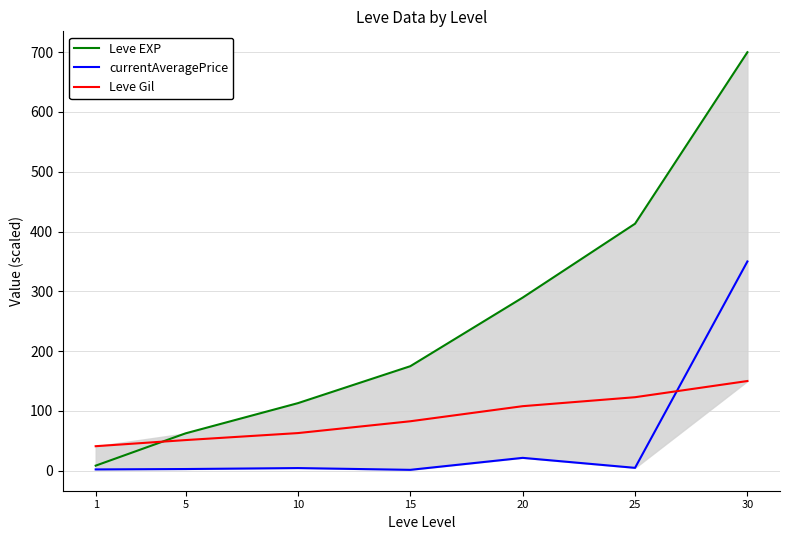

What is the value of the Leve Gil point at the 6th from the left?

122.9